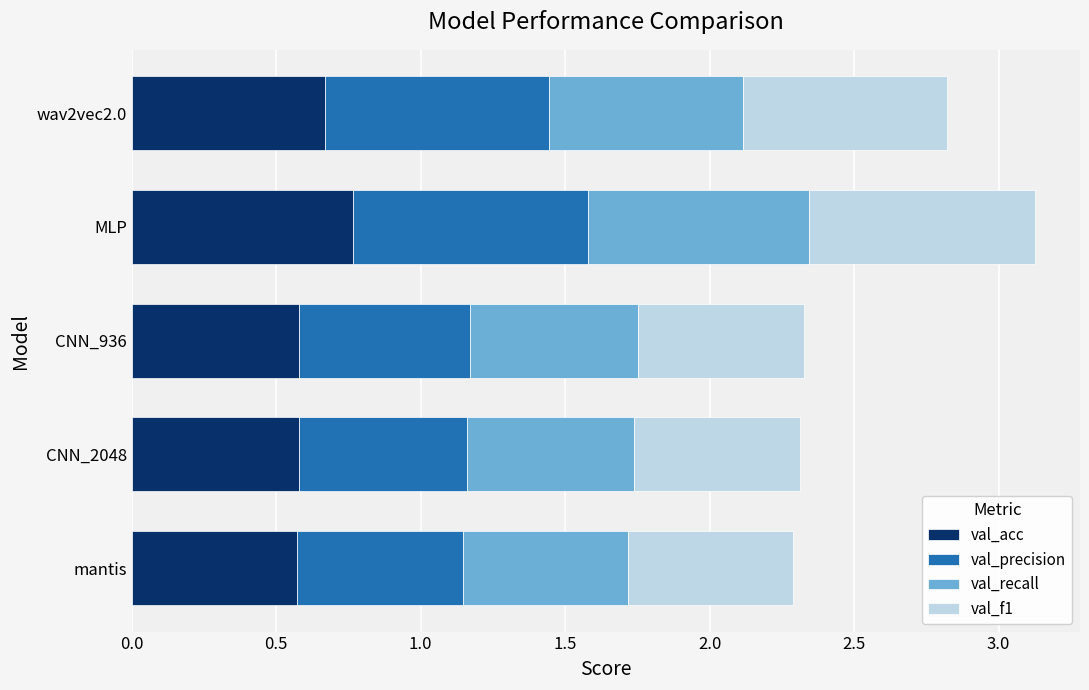

What is the total value across all series at CNN_2048?

2.3